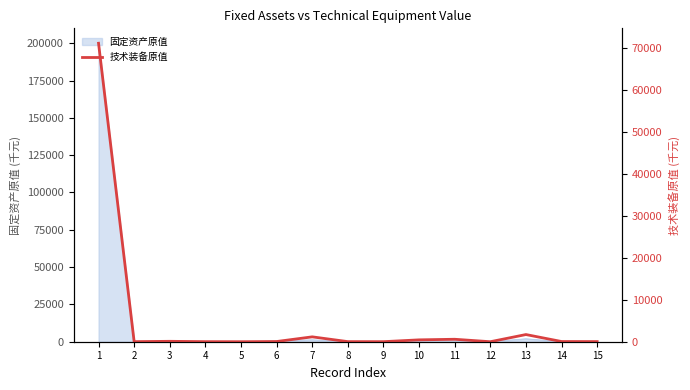

Between 3 and 1, which is larger?

1